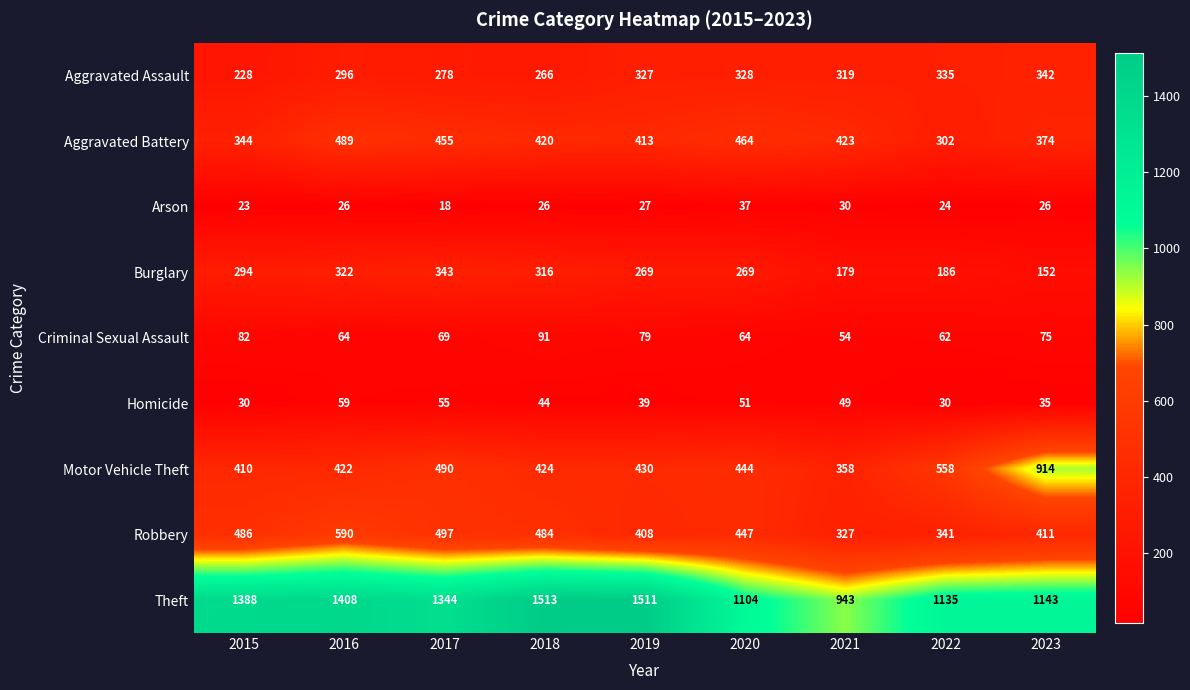

How many categories are shown in the chart?

9